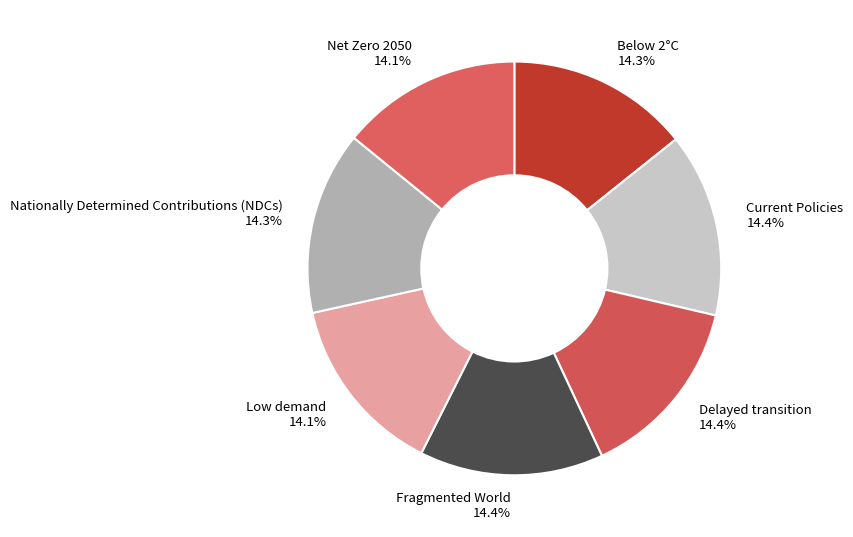

How many slices are in this pie chart?

7